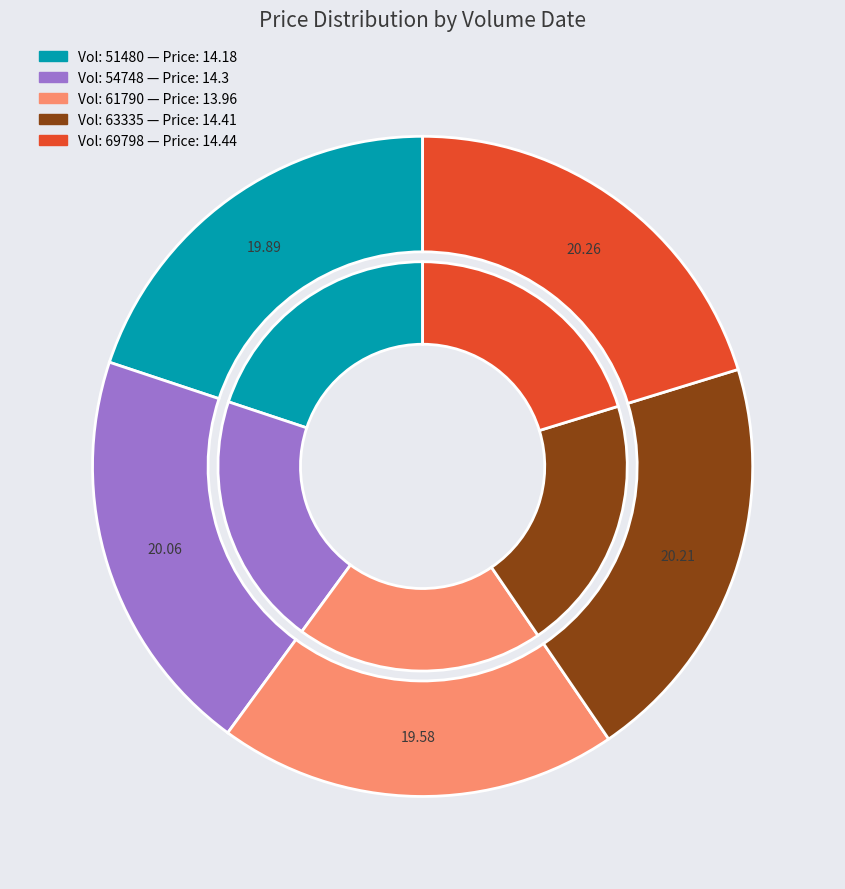

What percentage do 2022-10-27 (51480) and 2022-10-26 (54748) together represent?

39.9%